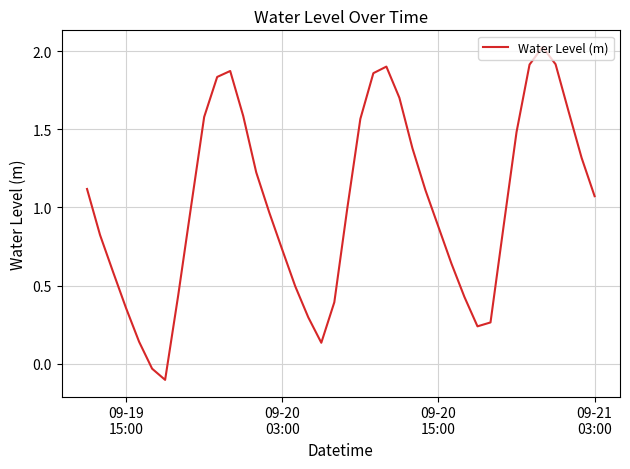

How many values are above zero?

38